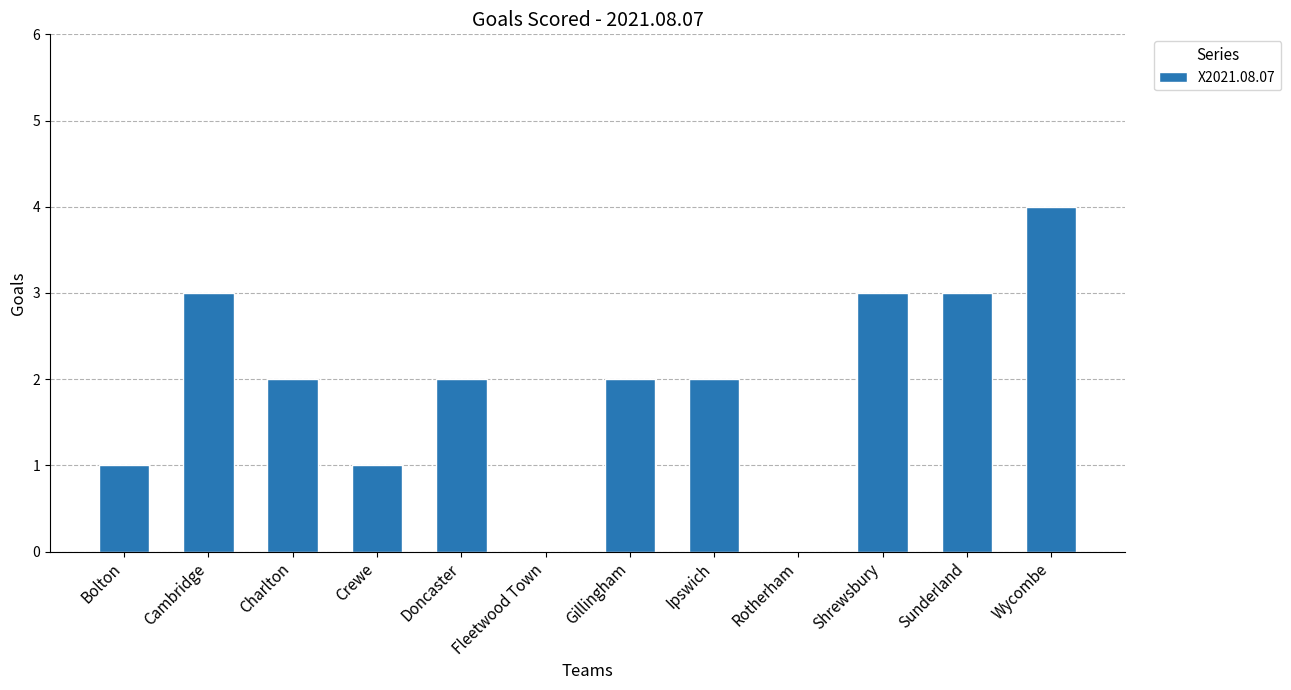

At which category does the chart reach its peak across all series?

Wycombe